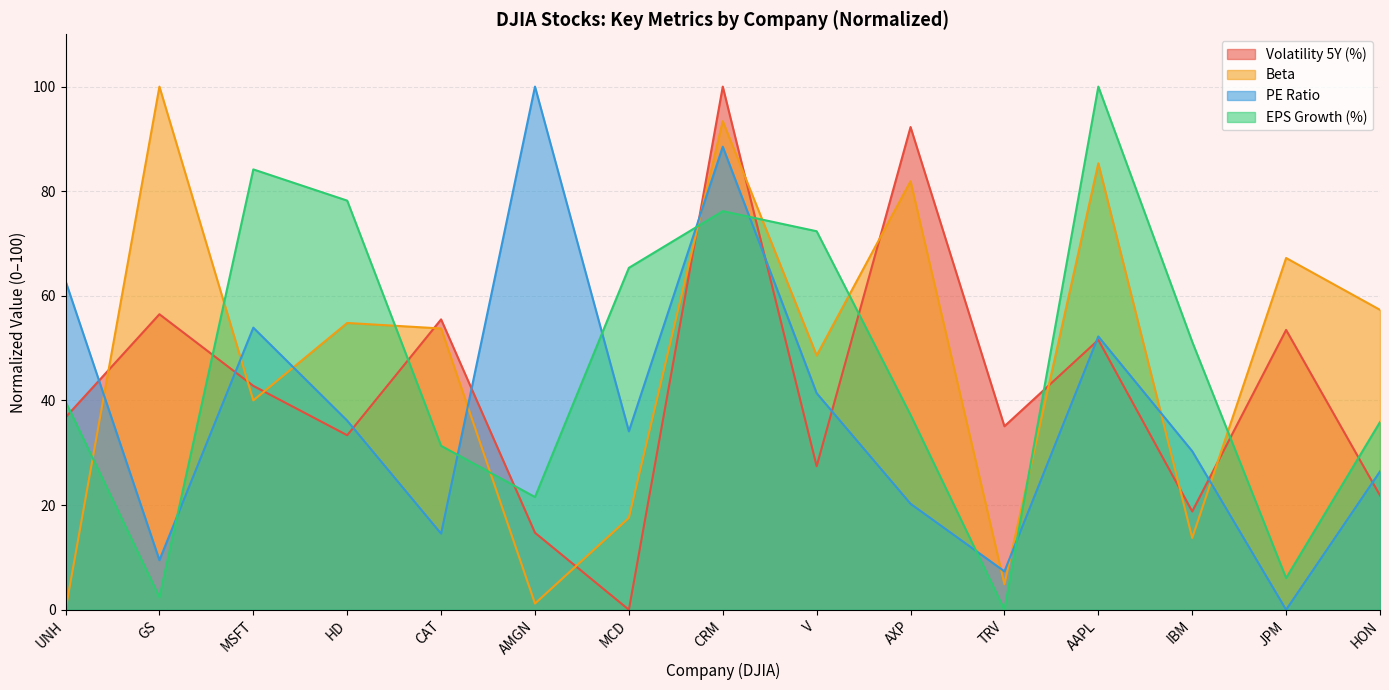

What are all the series names shown in the legend?

Volatility 5Y (%), Beta, PE Ratio, EPS Growth (%)